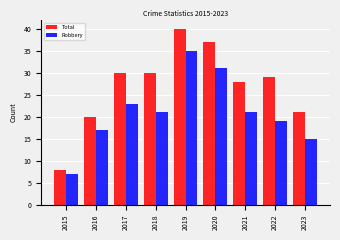

How many data points does each series have?

9